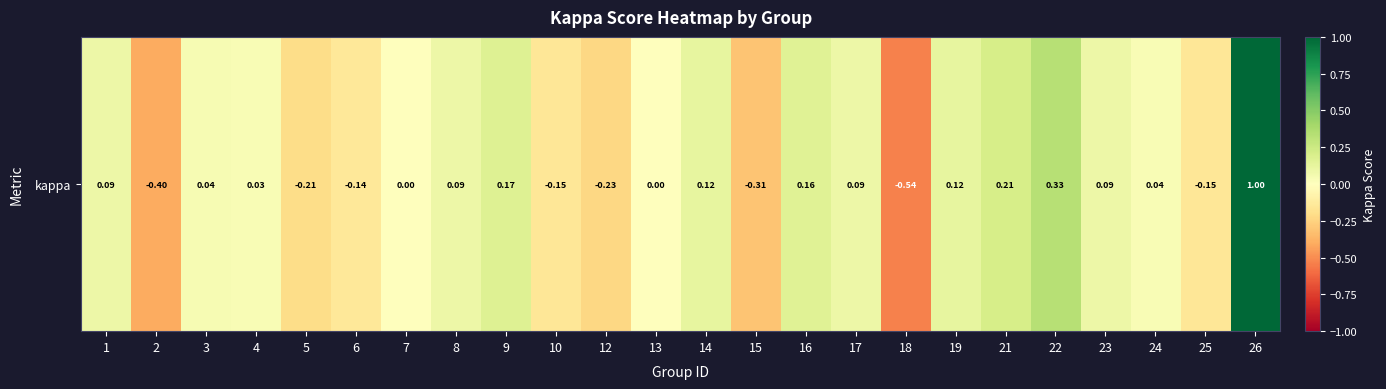

Reading right to left, extract all data points from this chart.

26=1.0	25=-0.2	24=0.0	23=0.1	22=0.3	21=0.2	19=0.1	18=-0.5	17=0.1	16=0.2	15=-0.3	14=0.1	13=0.0	12=-0.2	10=-0.2	9=0.2	8=0.1	7=0.0	6=-0.1	5=-0.2	4=0.0	3=0.0	2=-0.4	1=0.1